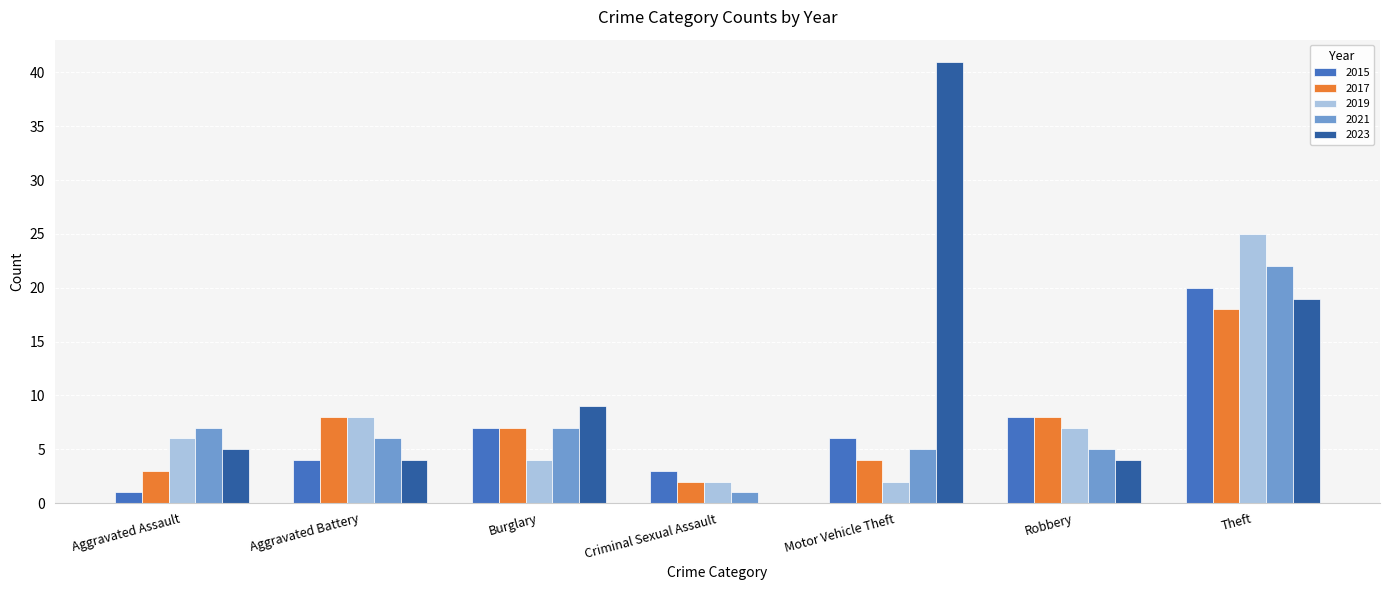

Read the 2015 value at Burglary.

7